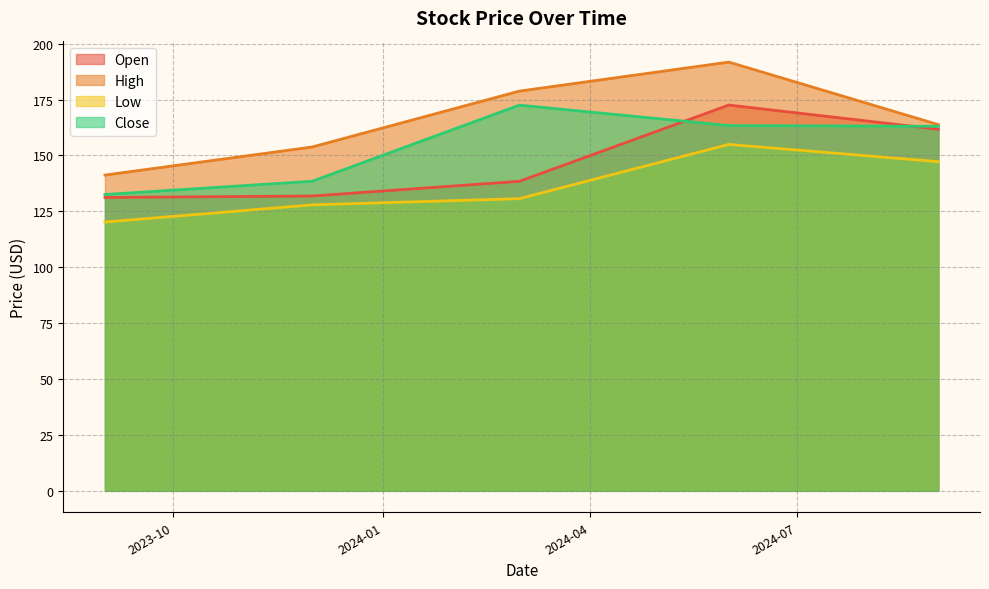

Is it true that Low equals 86.1 at 2024-06-01?

False